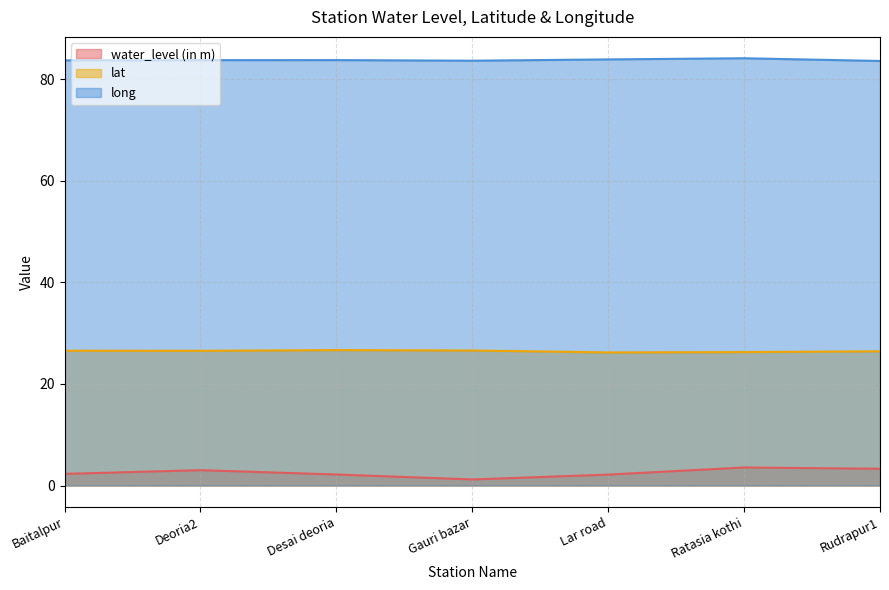

What is the difference between the maximum and minimum values in the water_level (in m) series?

2.4